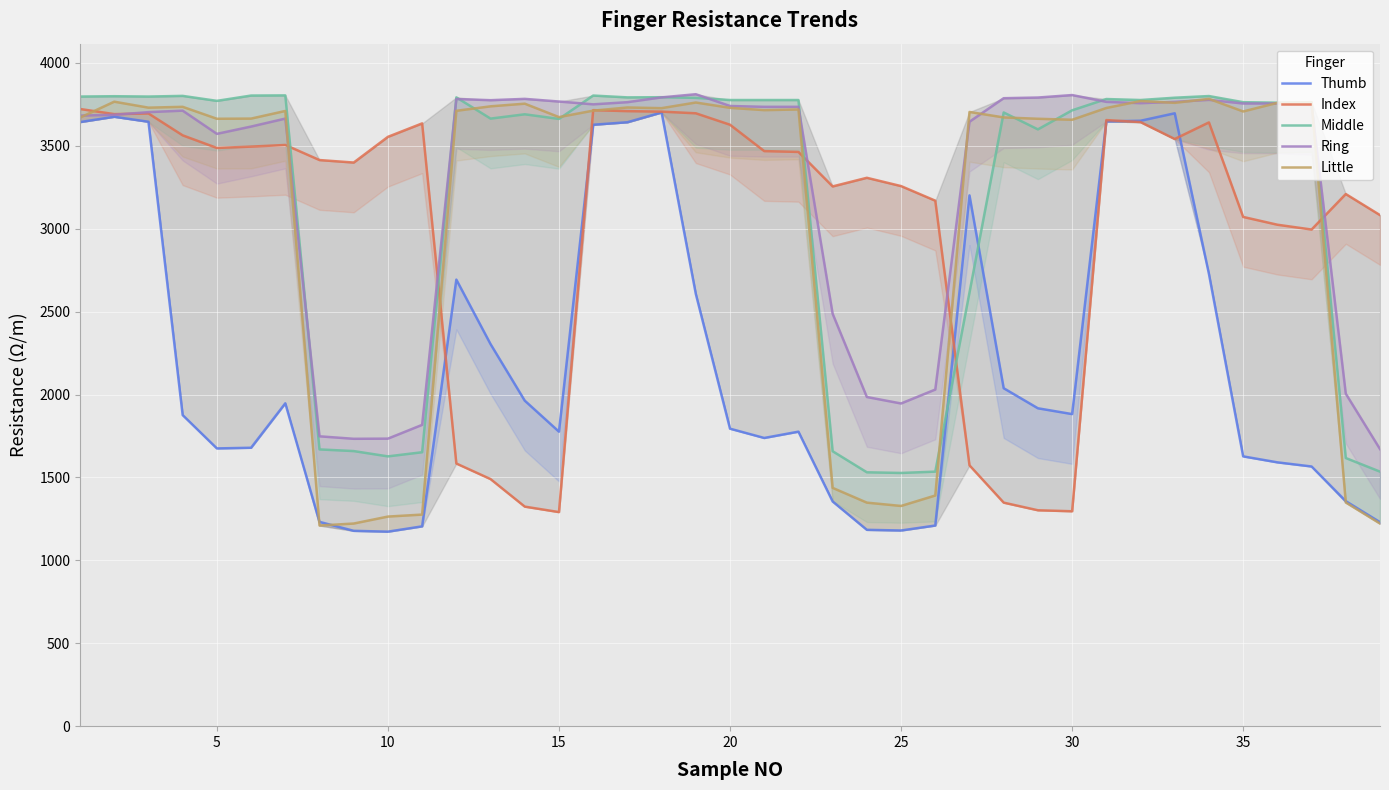

The Thumb series shows 365 at 38. True or false?

False